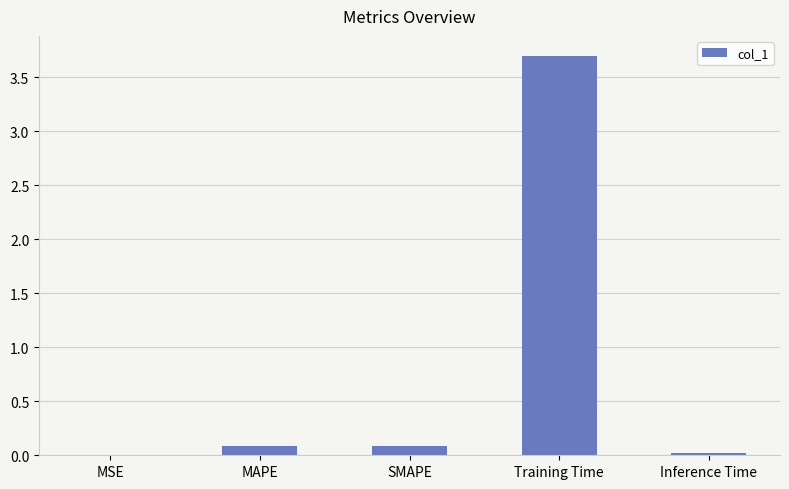

Between Training Time and SMAPE, which is larger?

Training Time